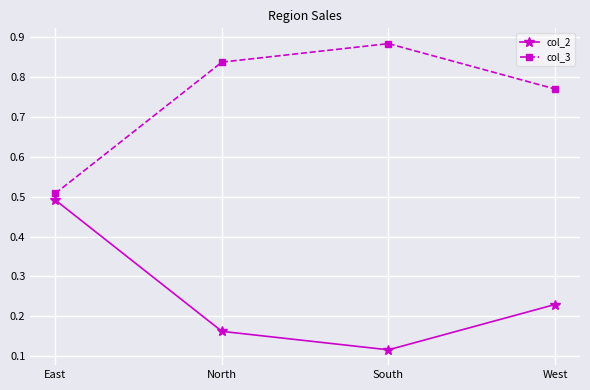

Rank the series at South from highest to lowest value.

col_3, col_2